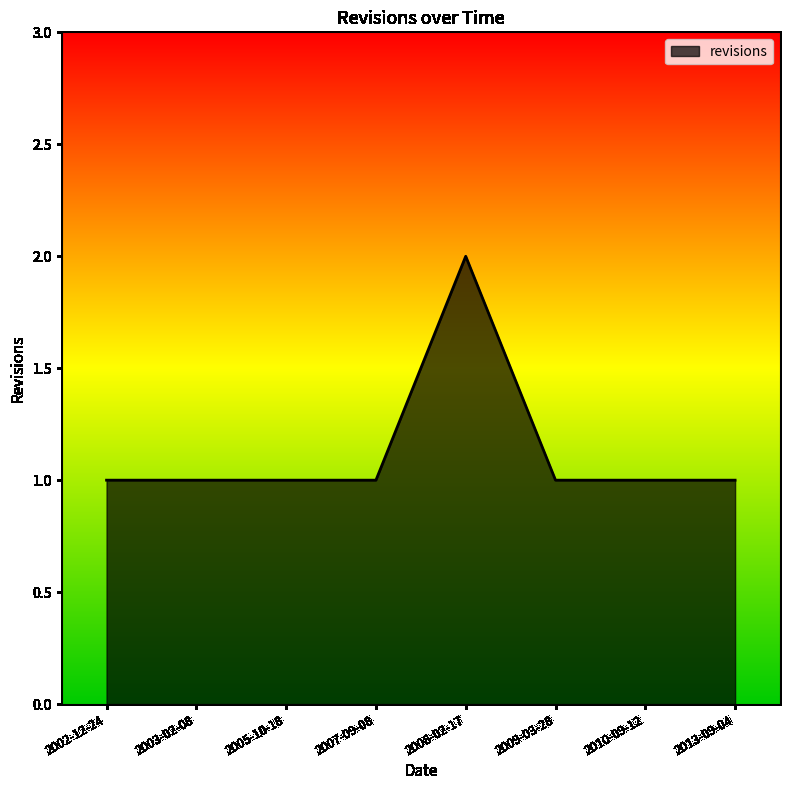

What position from the left is 2002-12-24?

1